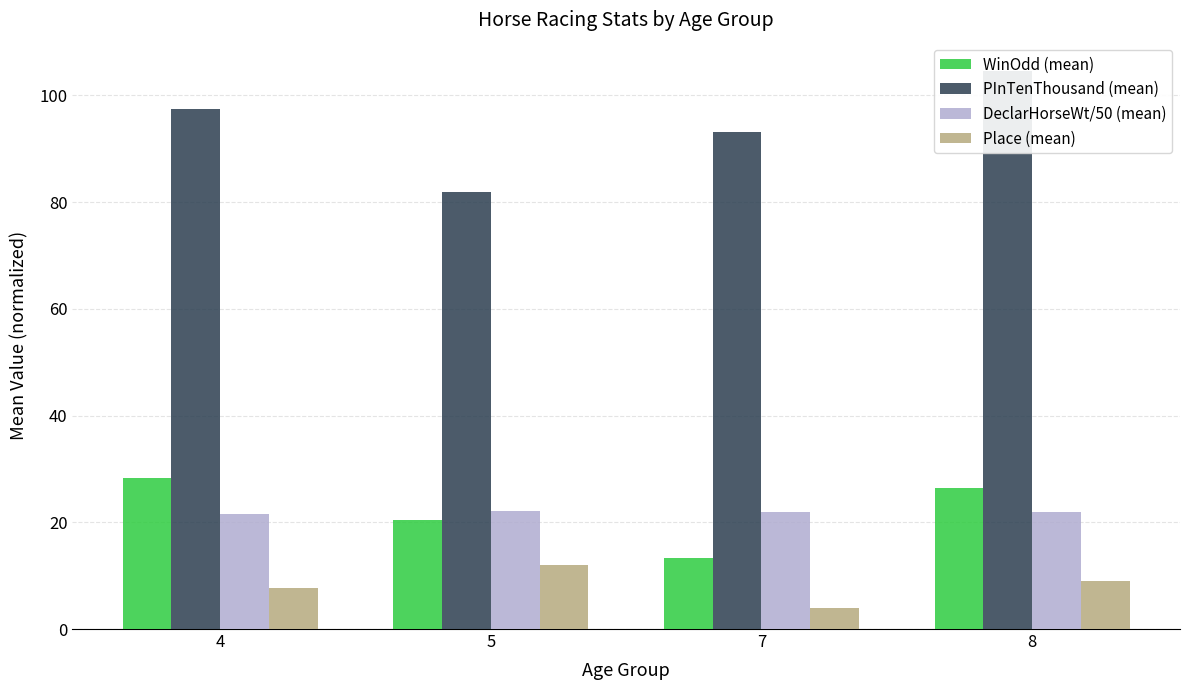

What are all the series names shown in the legend?

WinOdd (mean), PInTenThousand (mean), DeclarHorseWt/50 (mean), Place (mean)